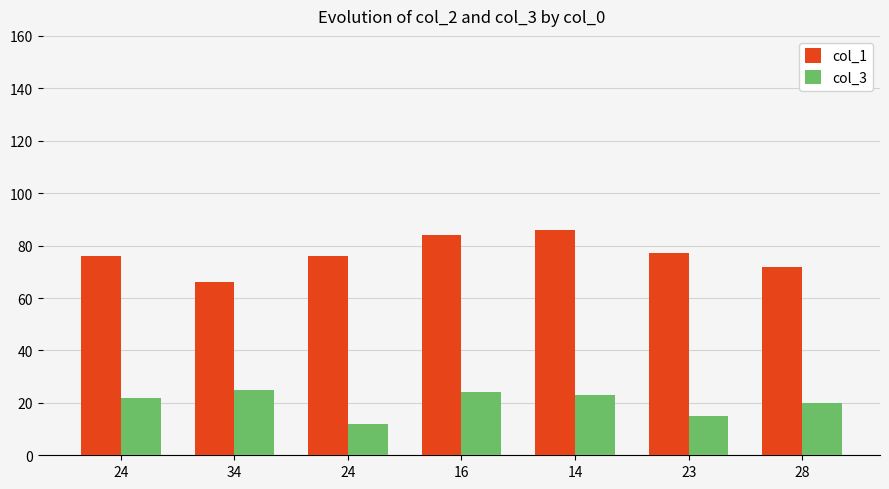

List the series in order of their overall mean, lowest first.

col_3, col_1